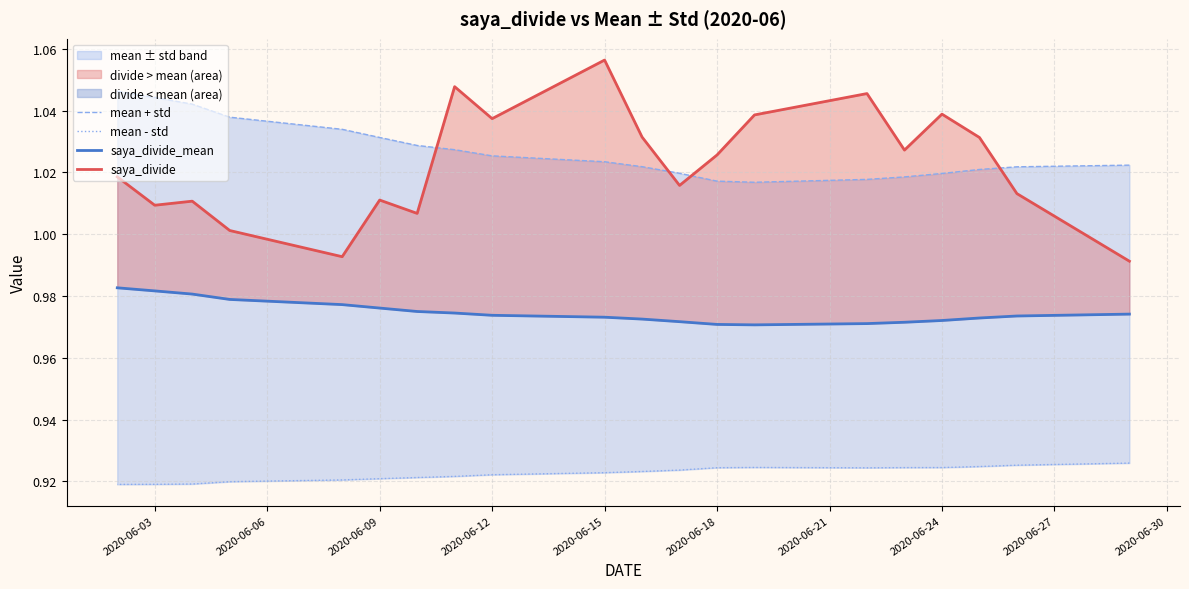

Reading left to right, list all the values displayed in this chart.

mean + std: 1.0	1.0	1.0	1.0	1.0	1.0	1.0	1.0	1.0	1.0	1.0	1.0	1.0	1.0	1.0	1.0	1.0	1.0	1.0	1.0
mean - std: 0.9	0.9	0.9	0.9	0.9	0.9	0.9	0.9	0.9	0.9	0.9	0.9	0.9	0.9	0.9	0.9	0.9	0.9	0.9	0.9
saya_divide_mean: 1.0	1.0	1.0	1.0	1.0	1.0	1.0	1.0	1.0	1.0	1.0	1.0	1.0	1.0	1.0	1.0	1.0	1.0	1.0	1.0
saya_divide: 1.0	1.0	1.0	1.0	1.0	1.0	1.0	1.0	1.0	1.0	1.1	1.0	1.0	1.0	1.0	1.0	1.0	1.0	1.0	1.0